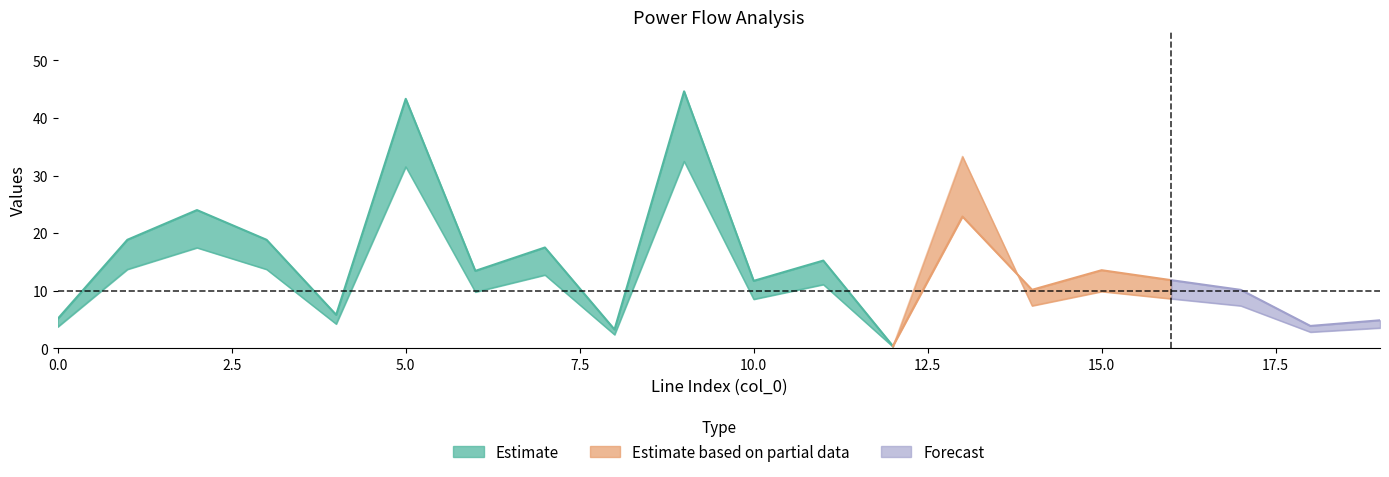

At which category is the sum across all series the highest?

9